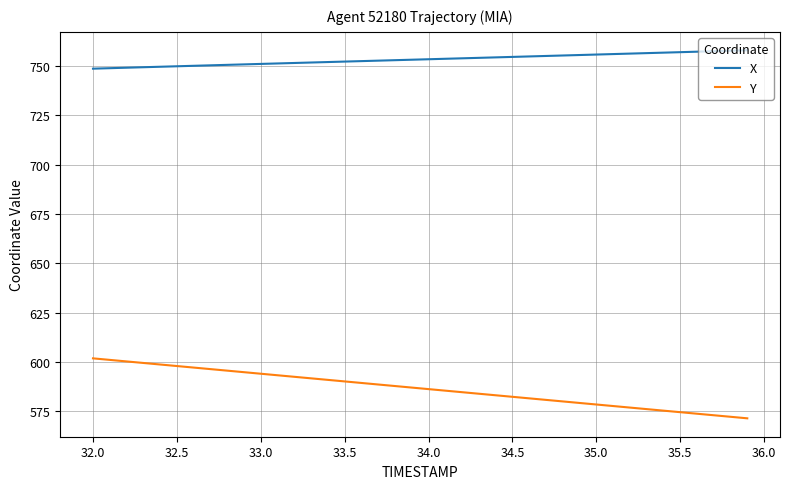

True or false: X and Y intersect in this chart.

False